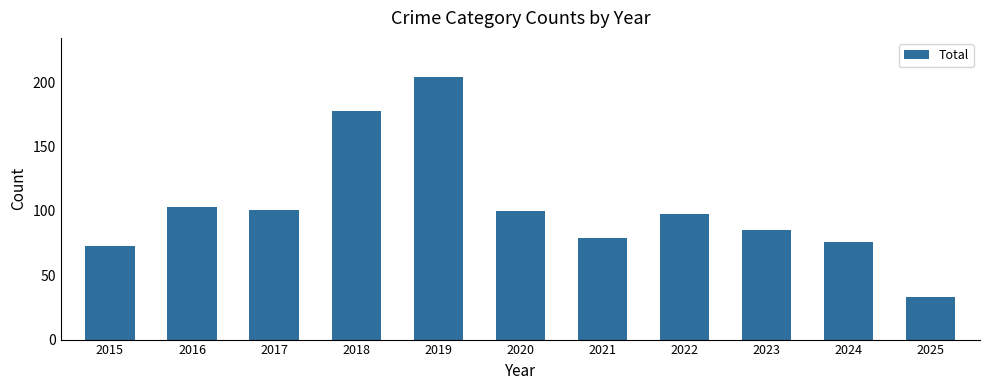

What is the maximum value shown in the chart?

204